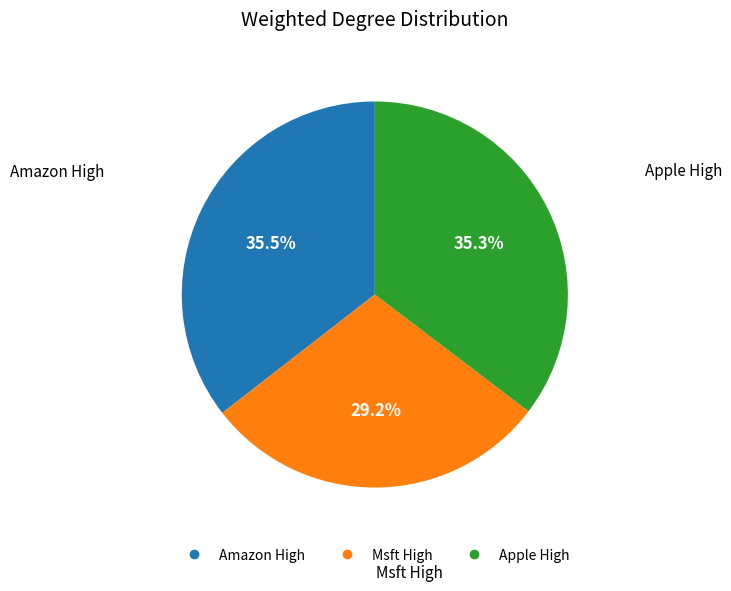

Which category has the smallest portion of the pie?

Msft High